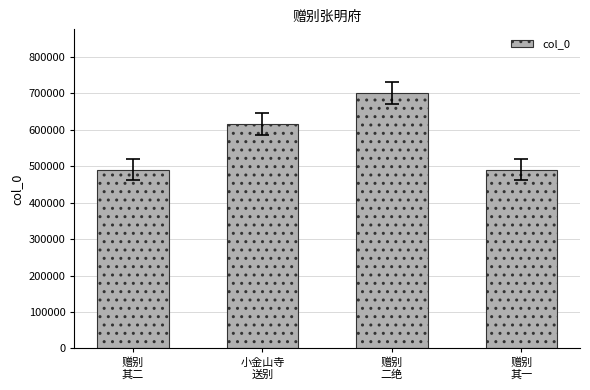

Count the number of categories in the chart.

4